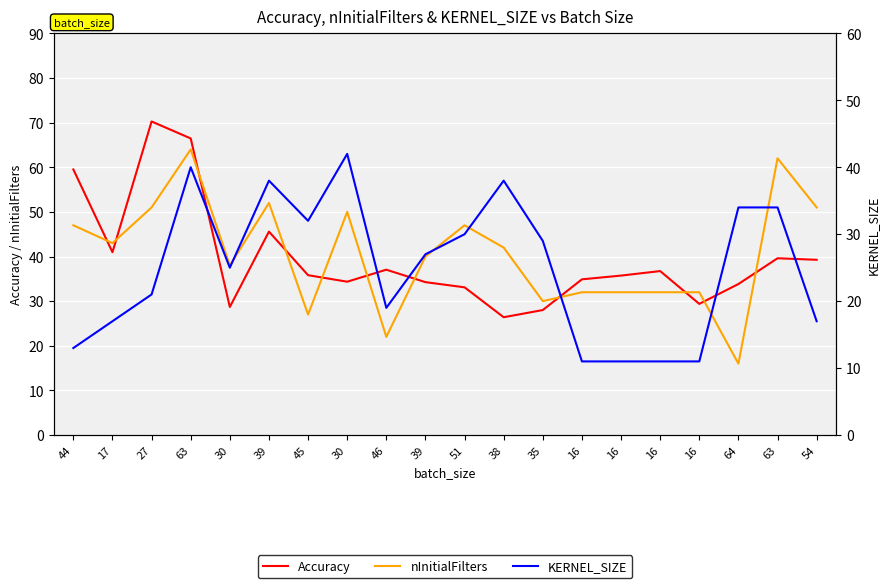

At how many categories does at least one series exceed 23?

20